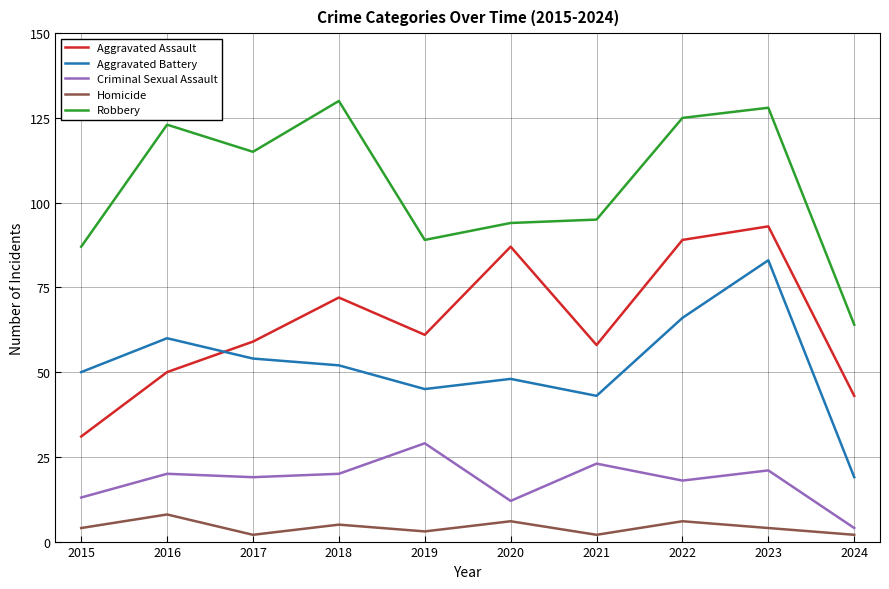

Reading right to left, transcribe all the data shown in this chart.

Aggravated Assault: 43	93	89	58	87	61	72	59	50	31
Aggravated Battery: 19	83	66	43	48	45	52	54	60	50
Criminal Sexual Assault: 4	21	18	23	12	29	20	19	20	13
Homicide: 2	4	6	2	6	3	5	2	8	4
Robbery: 64	128	125	95	94	89	130	115	123	87